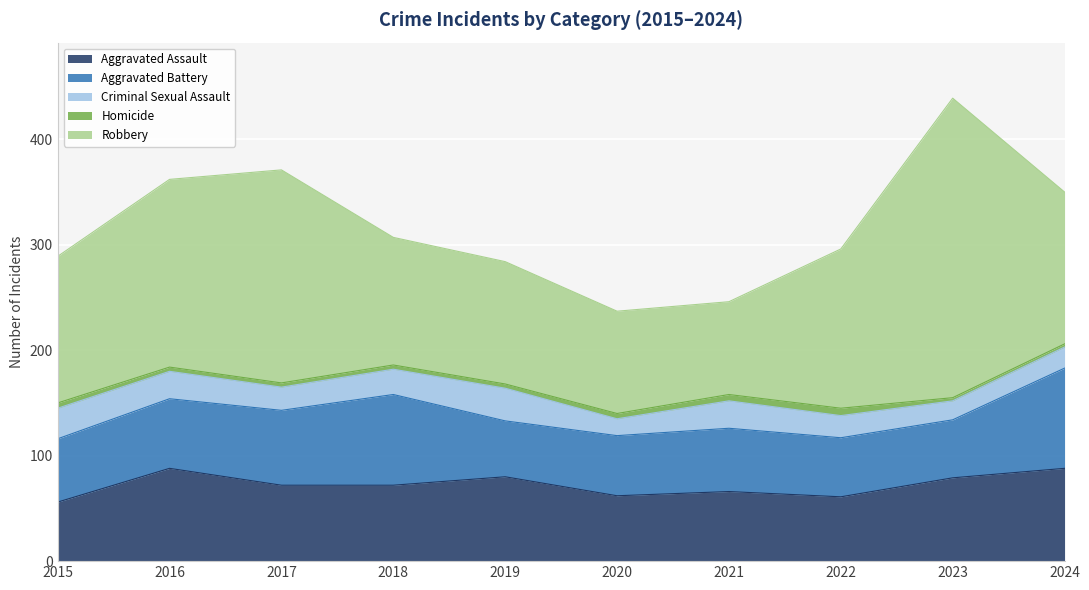

Does the chart display data point markers on the line(s)?

No